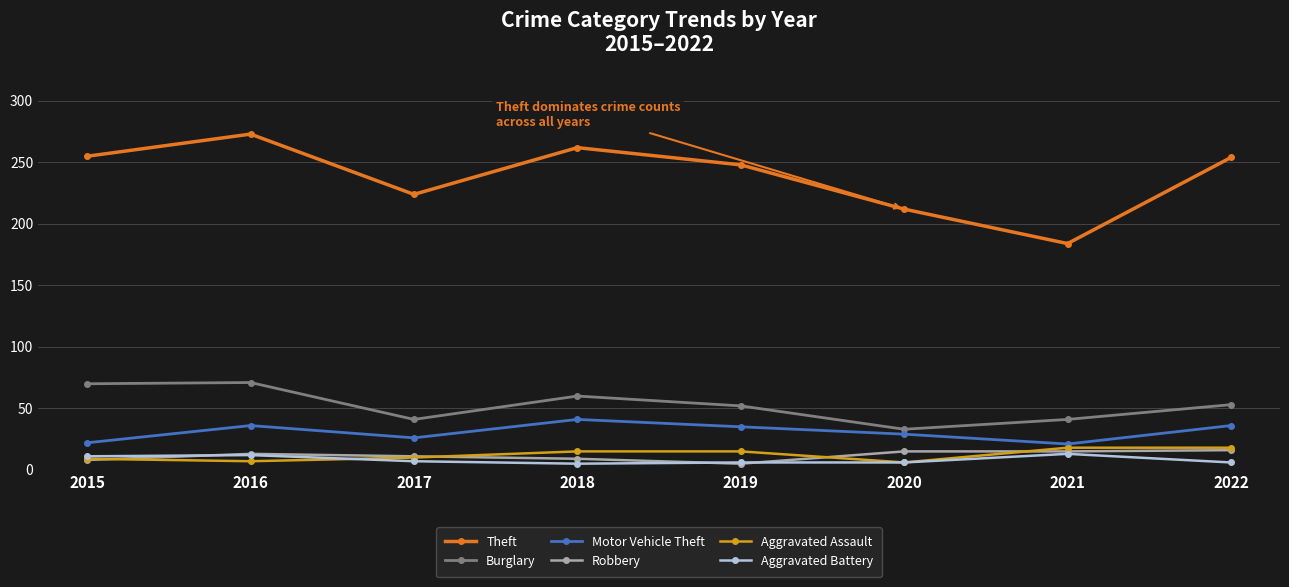

Where is the first local maximum for Theft?

2016